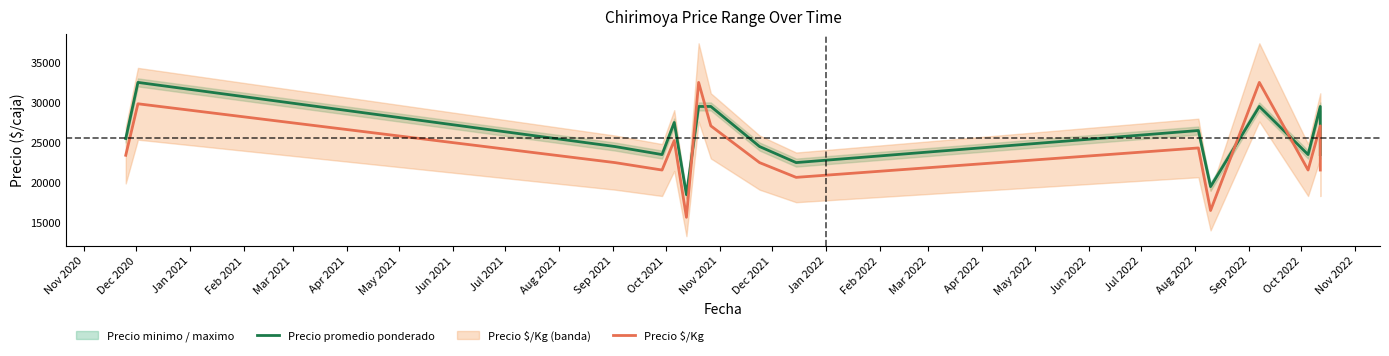

How many times do Precio promedio ponderado and Precio $/Kg cross each other?

4